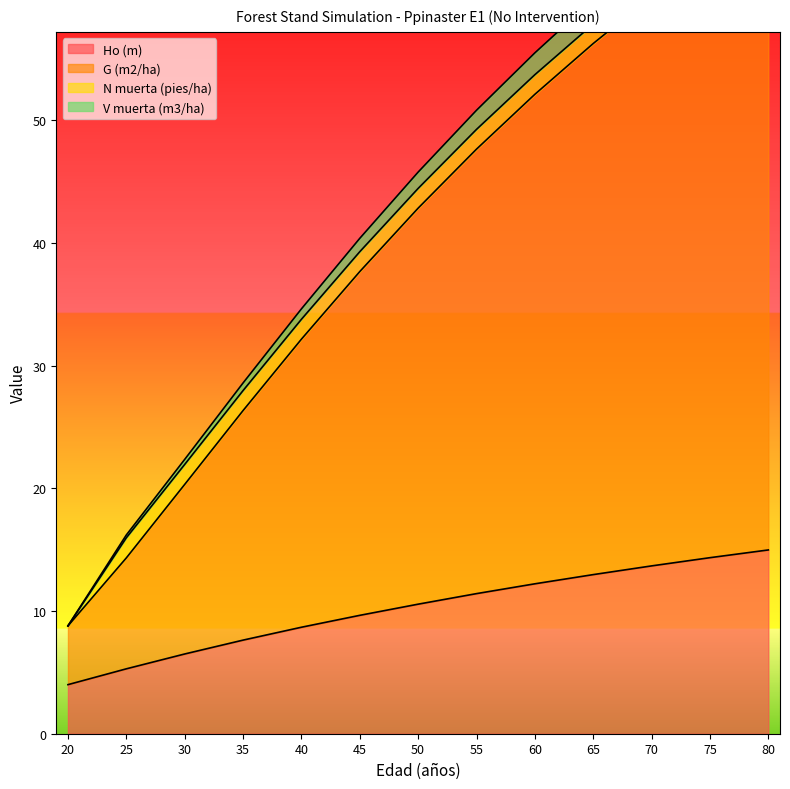

At how many categories does at least one series exceed 41?

7